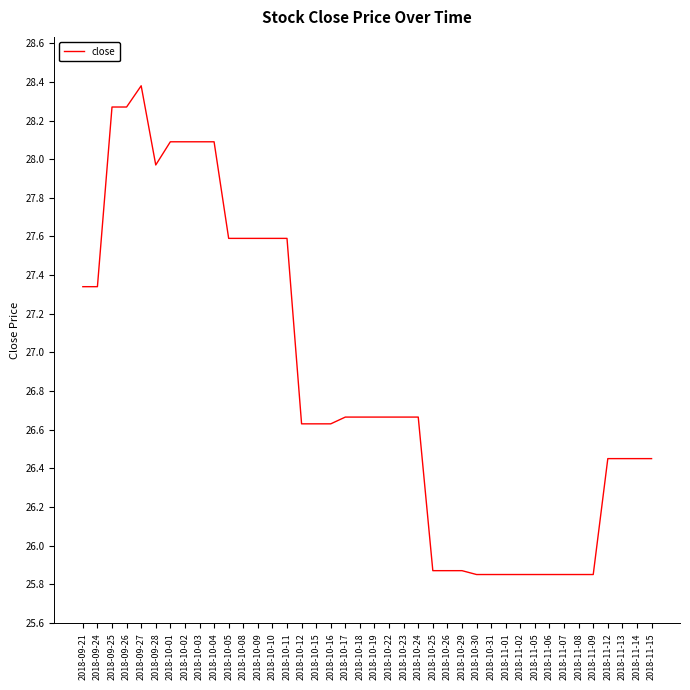

Count the number of data series in this chart.

1